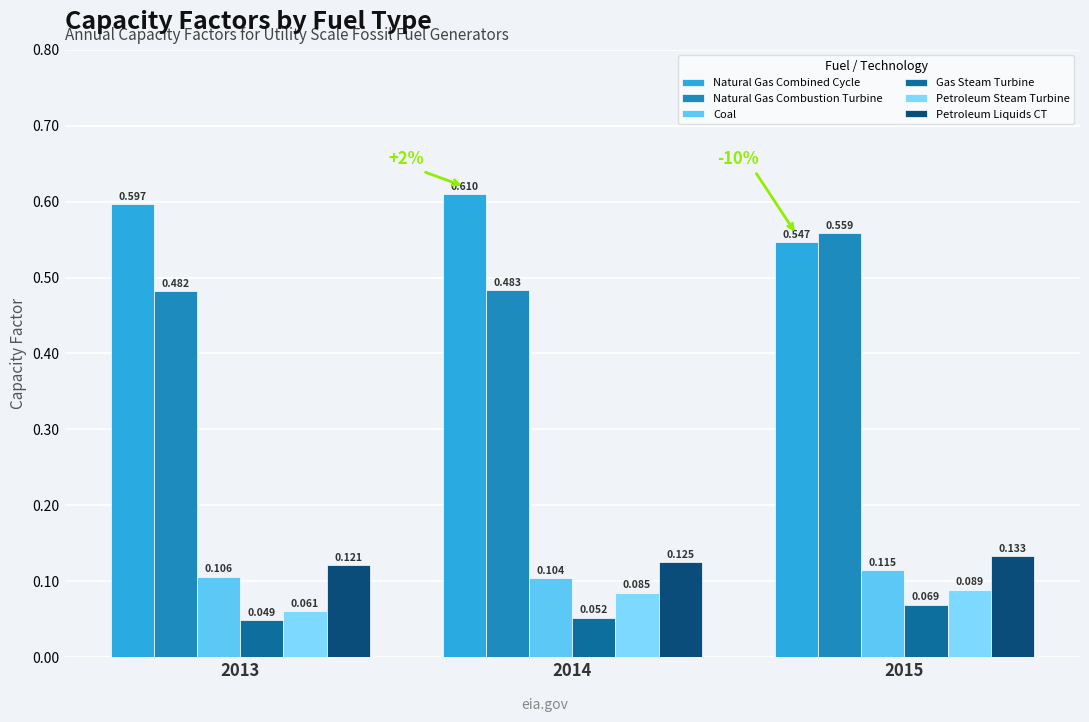

What is the sum of all Natural Gas Combined Cycle values?

1.8